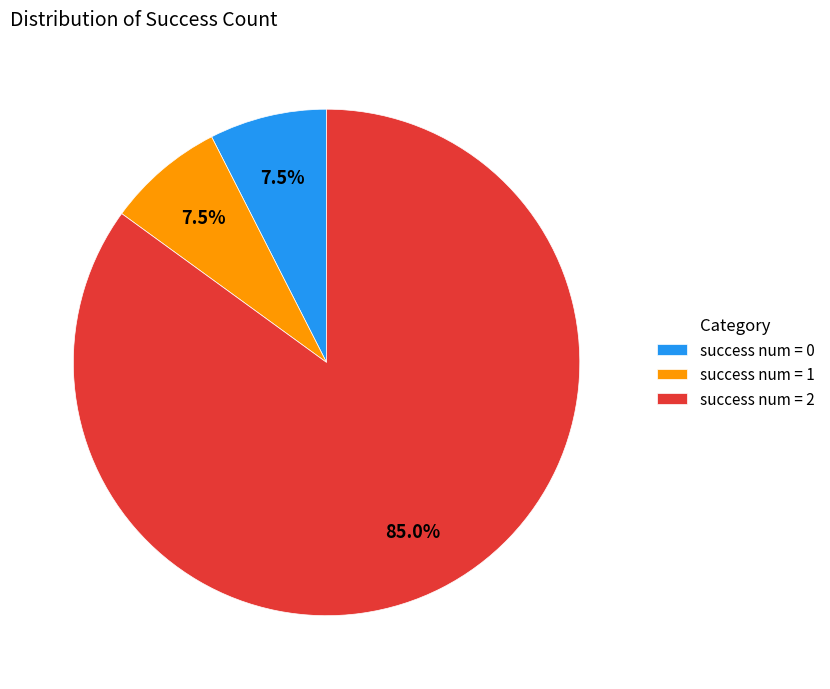

Approximately how many times larger is the value at success num = 1 compared to success num = 0?

1.0